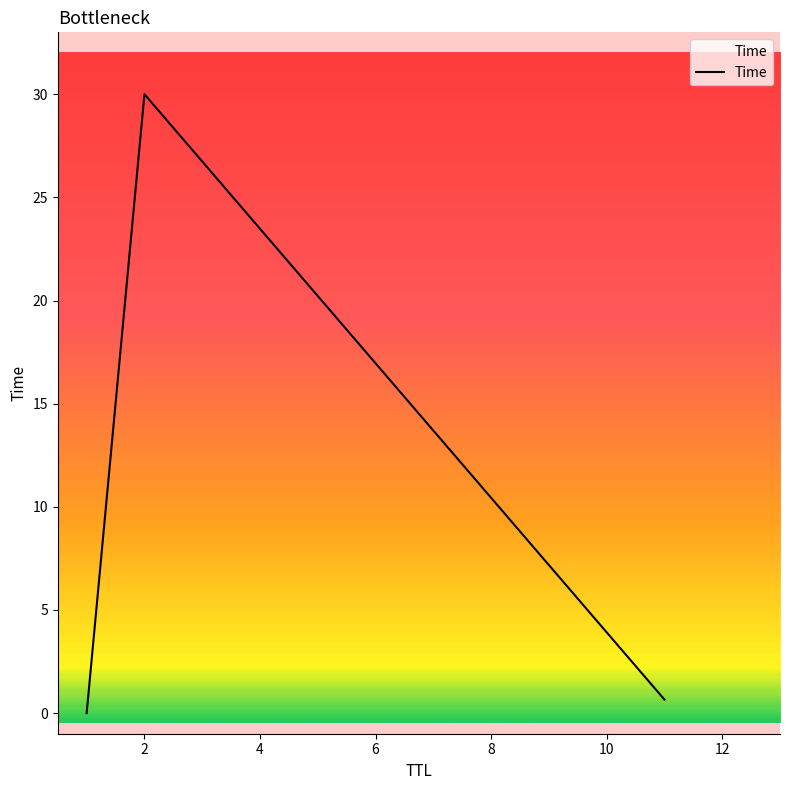

What is the greatest value displayed?

30.0